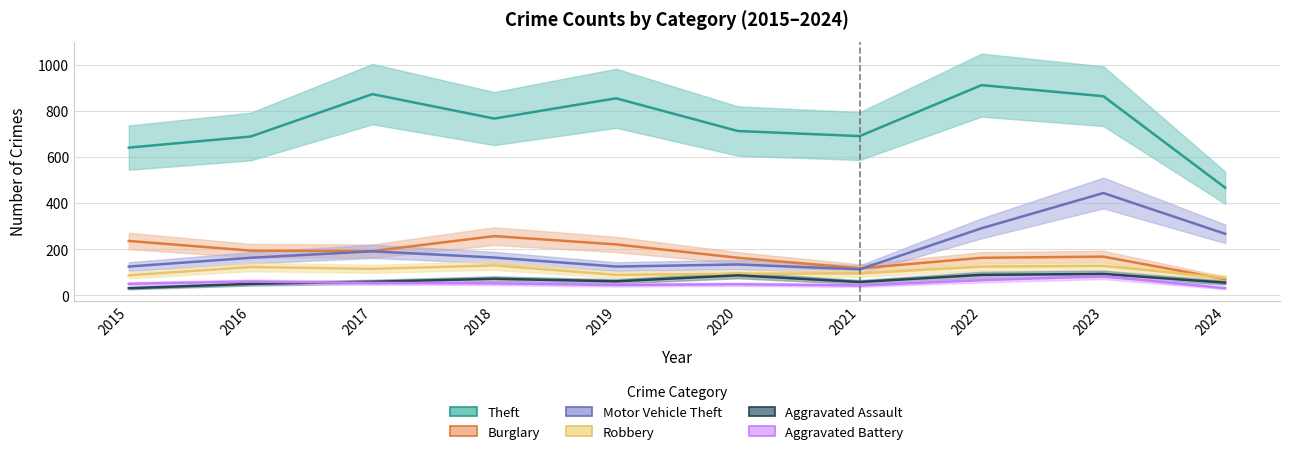

Count the number of data series in this chart.

6